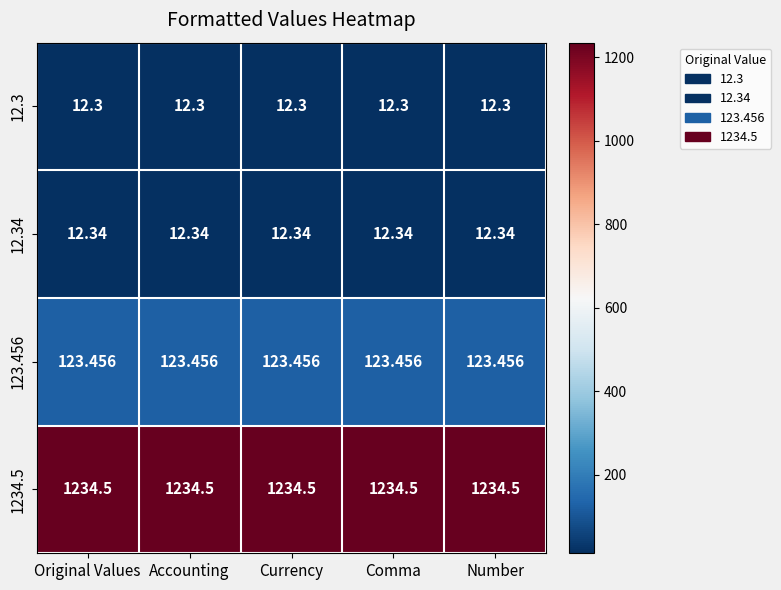

What is the total value across all series at Comma?

1382.6